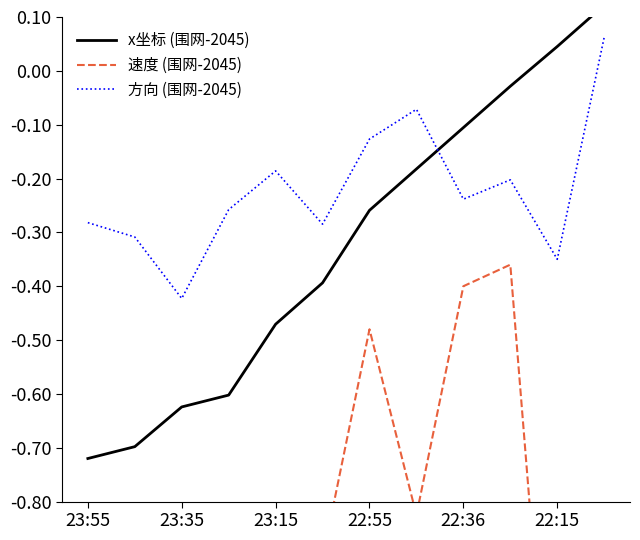

What is the value of the x坐标 (围网-2045) point at the 4th from the left?

-0.6